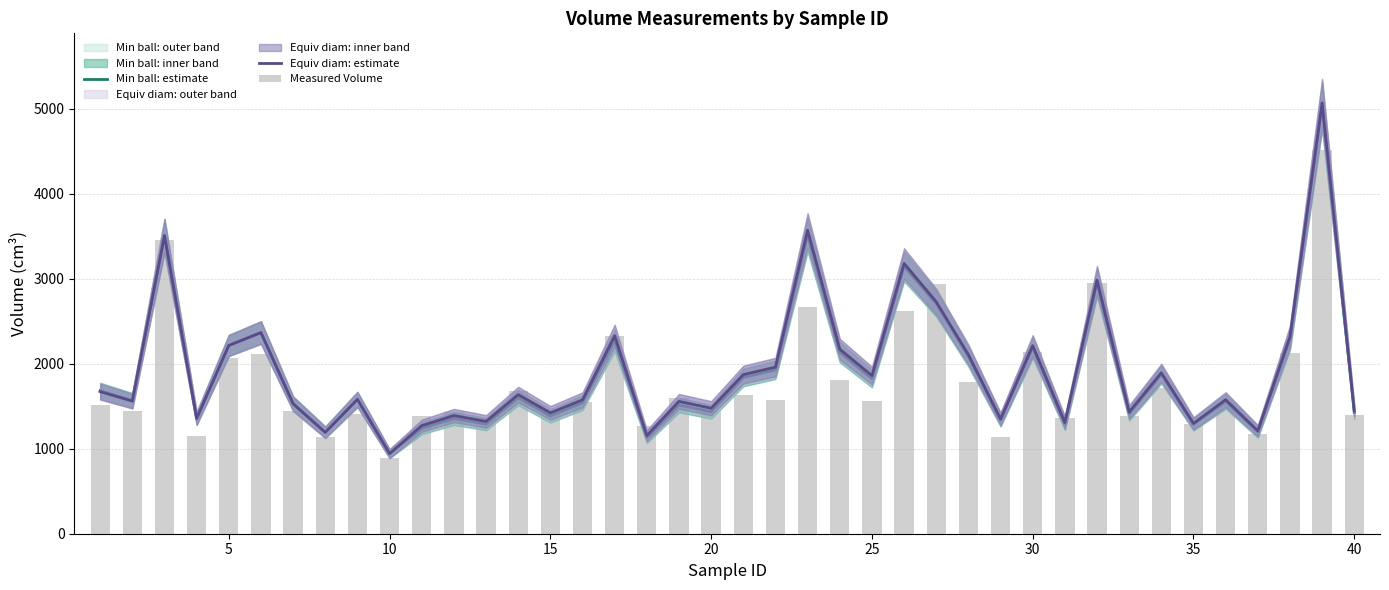

The value of Min ball: estimate at 40 is 422.9. True or false?

False